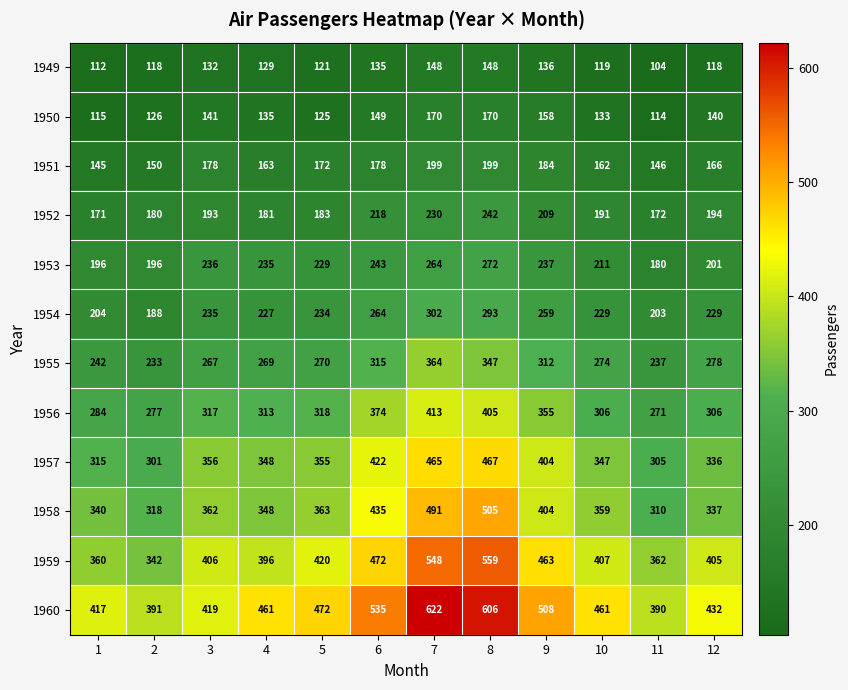

Which series changed the most between 3 and 7?

1960